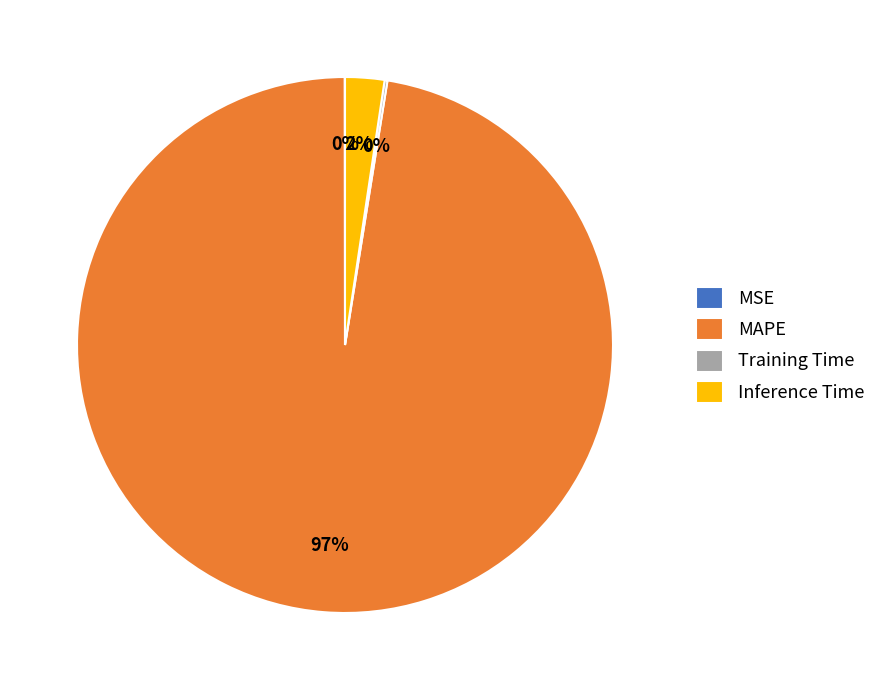

What is the largest slice in the pie chart?

MAPE